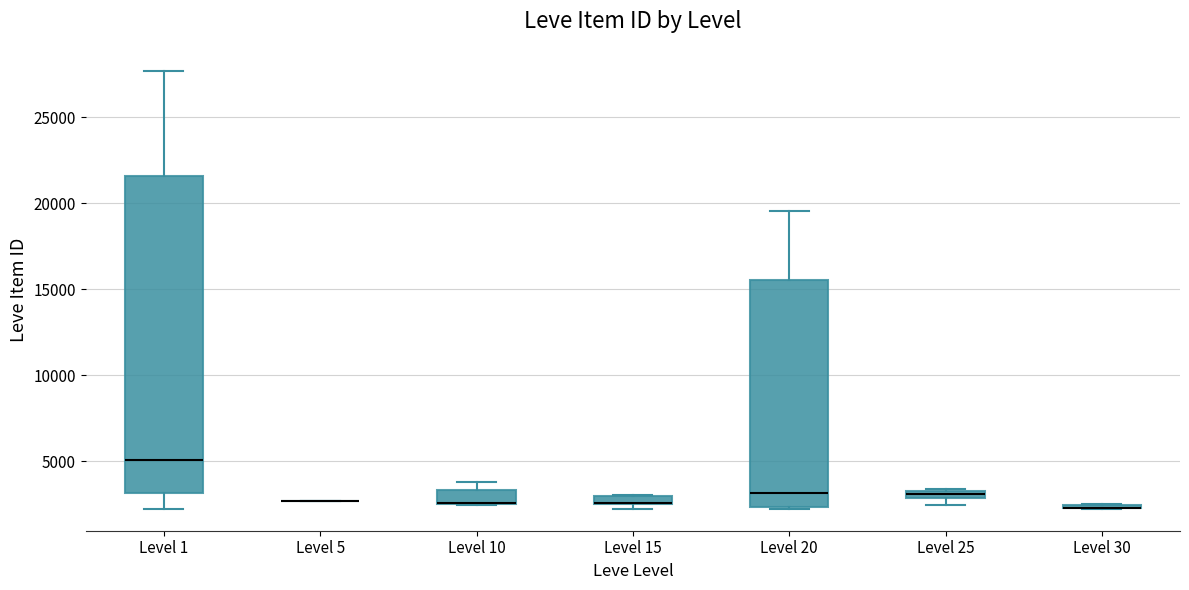

Which box is the tallest, from its lower edge to its upper edge?

Level 1